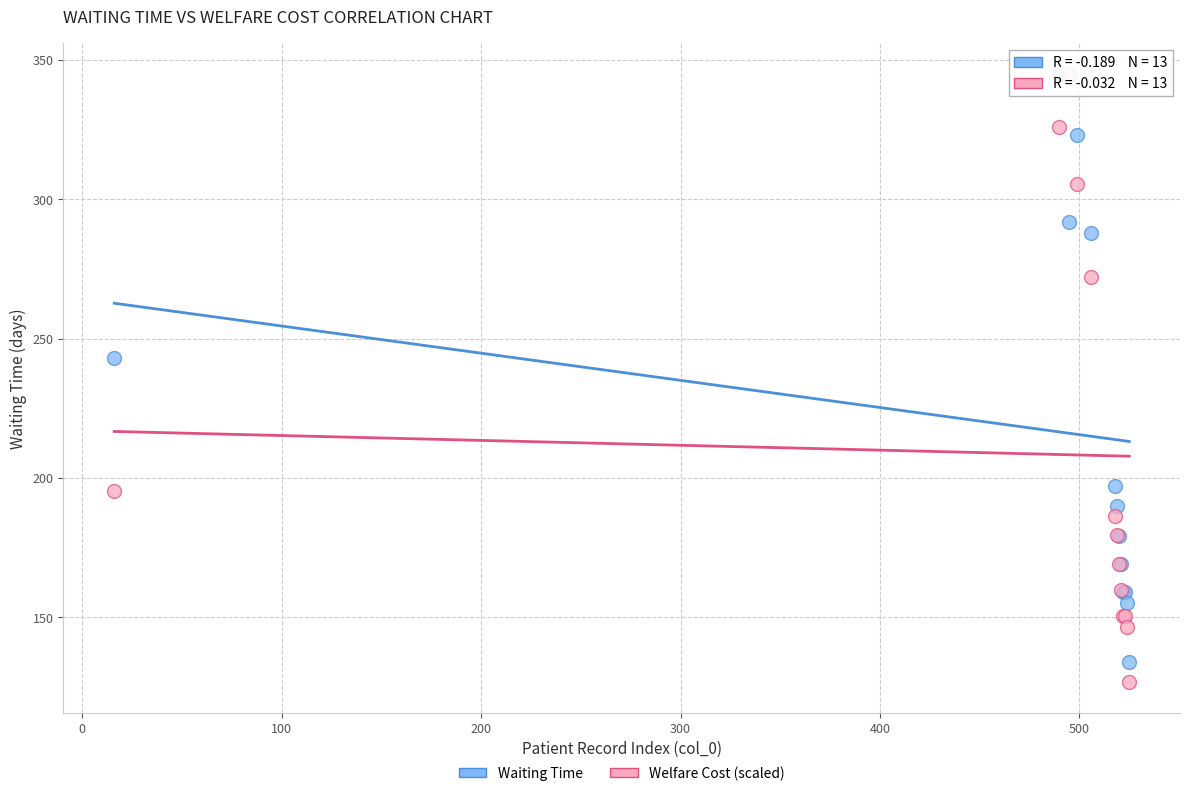

In the Welfare Cost (scaled) series, what Y value is closest to 235?

272.2